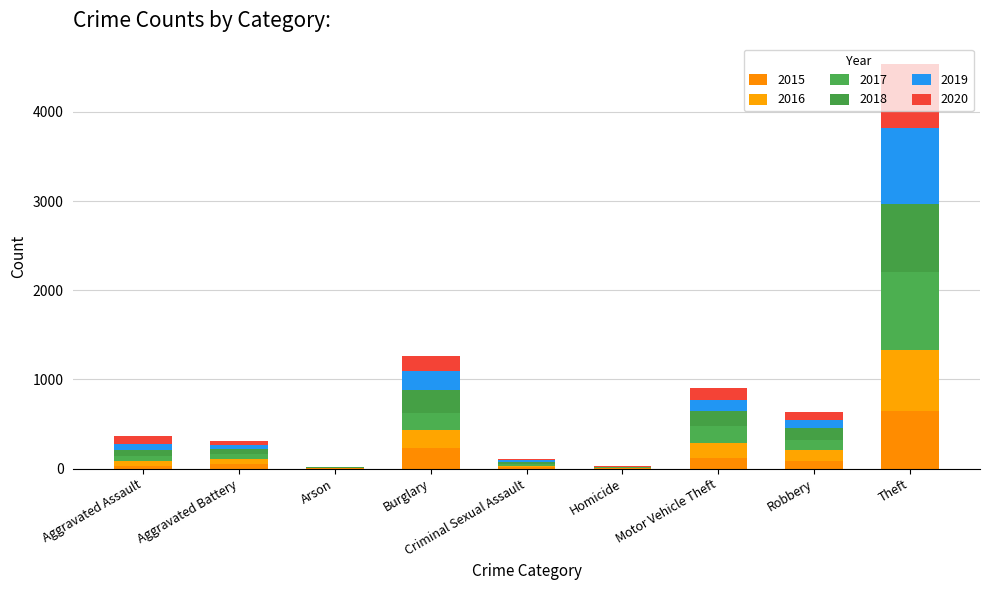

What is the total value across all series at Homicide?

28